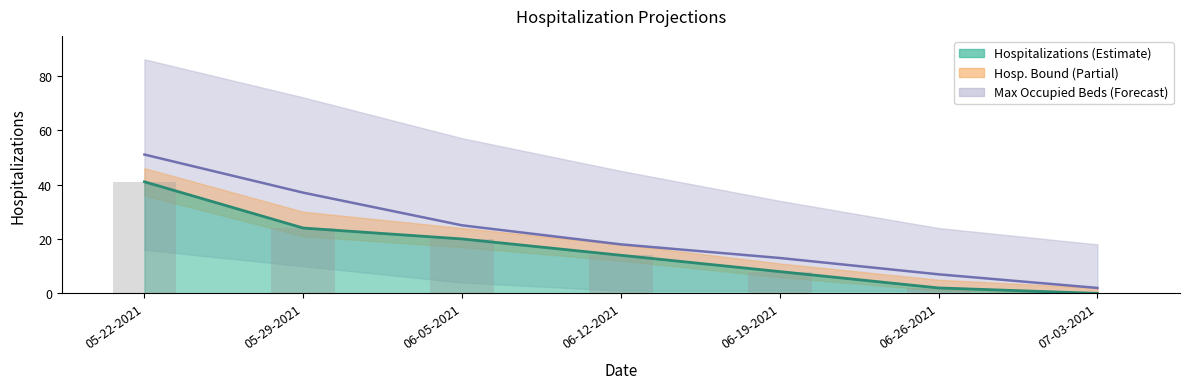

Is it true that Max Occupied Beds equals 25 at 06-05-2021?

True